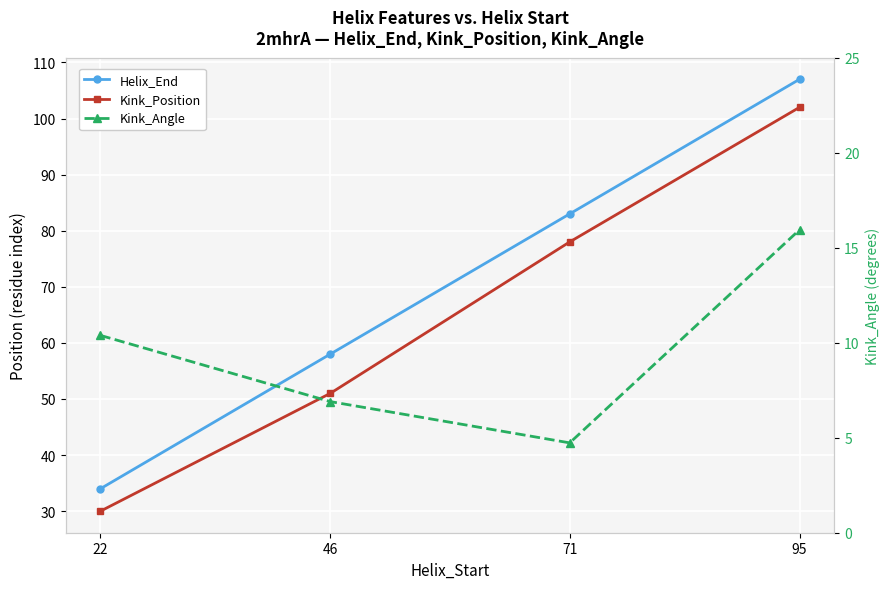

What is the difference between the maximum and minimum values in the Kink_Angle series?

11.2